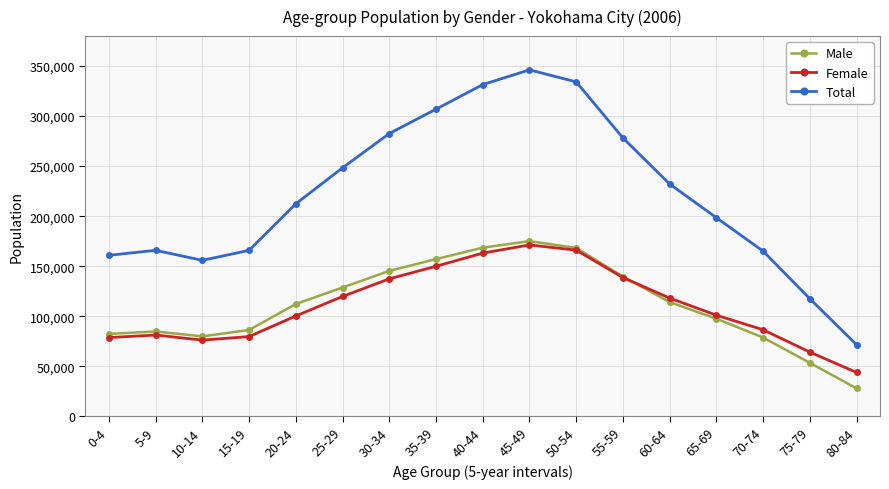

What position from the left is 60-64?

13